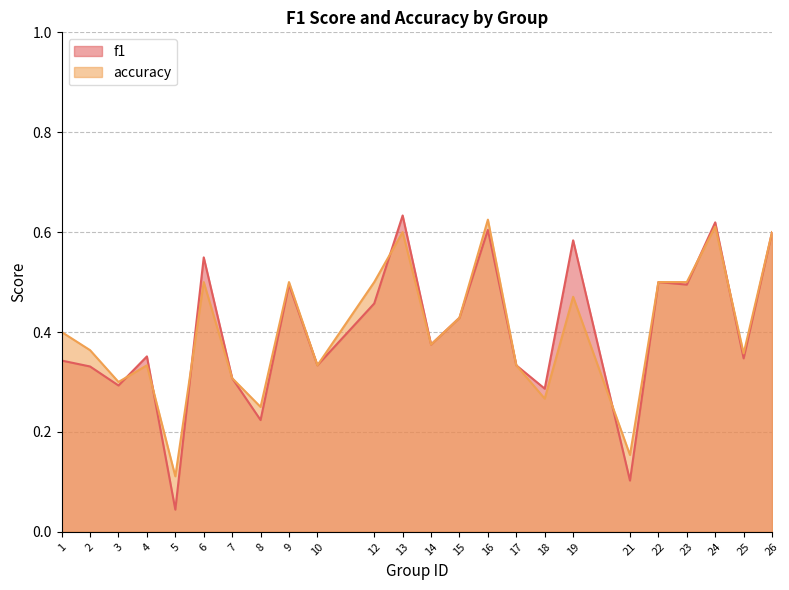

At which label does f1 reach its minimum?

5